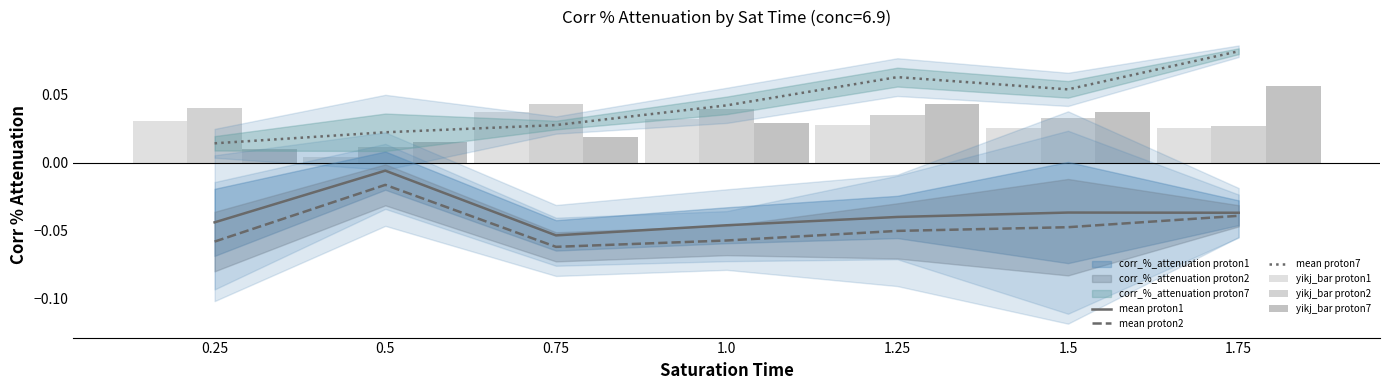

Which category has the highest value in the yikj_bar proton7 series?

1.75